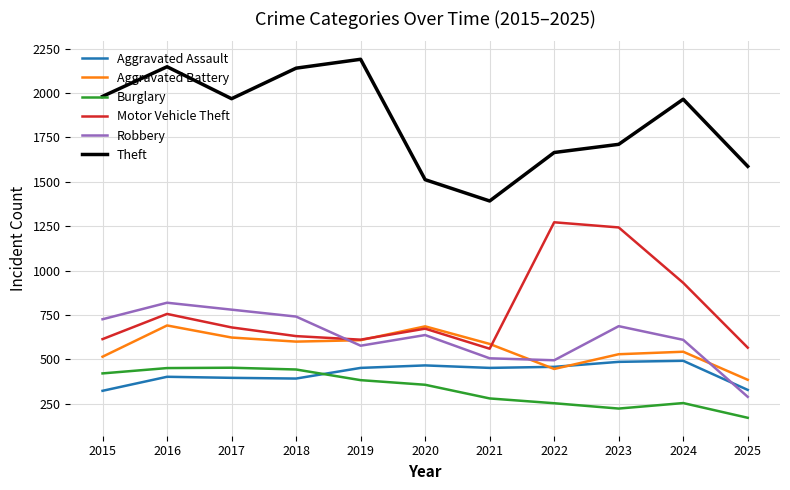

Rank the series at 2023 from highest to lowest value.

Theft, Motor Vehicle Theft, Robbery, Aggravated Battery, Aggravated Assault, Burglary